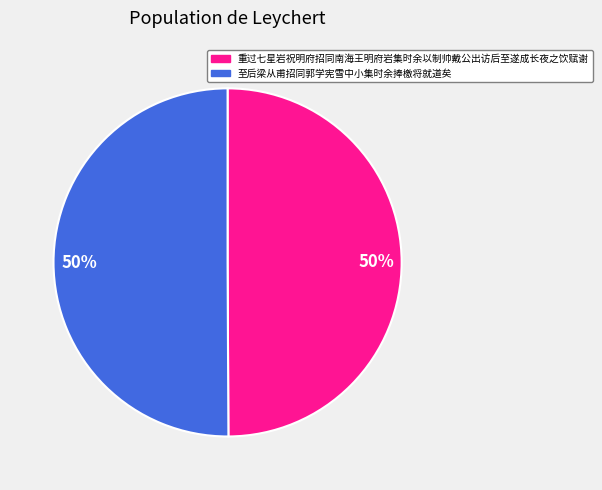

What is the ratio of the value at 重过七星岩祝明府招同南海王明府岩集时余以制帅戴公出访后至遂成长夜之饮赋谢 to the value at 至后梁从甫招同郭学宪雪中小集时余捧檄将就道矣?

1.0